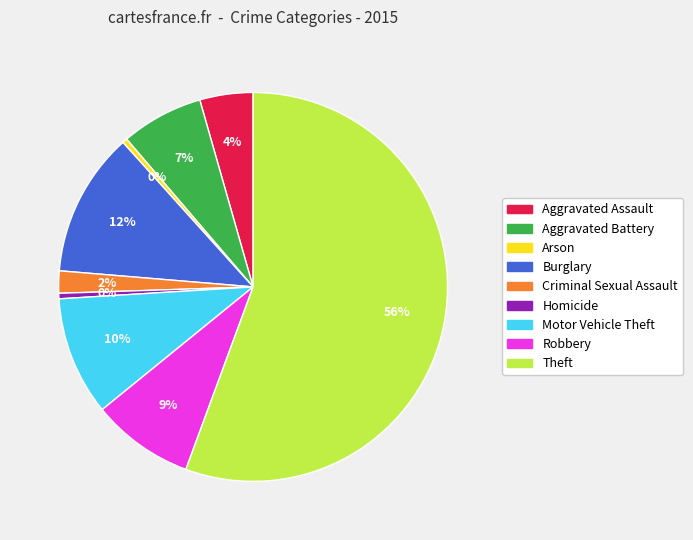

Is the sum of Robbery and Criminal Sexual Assault greater than half?

No